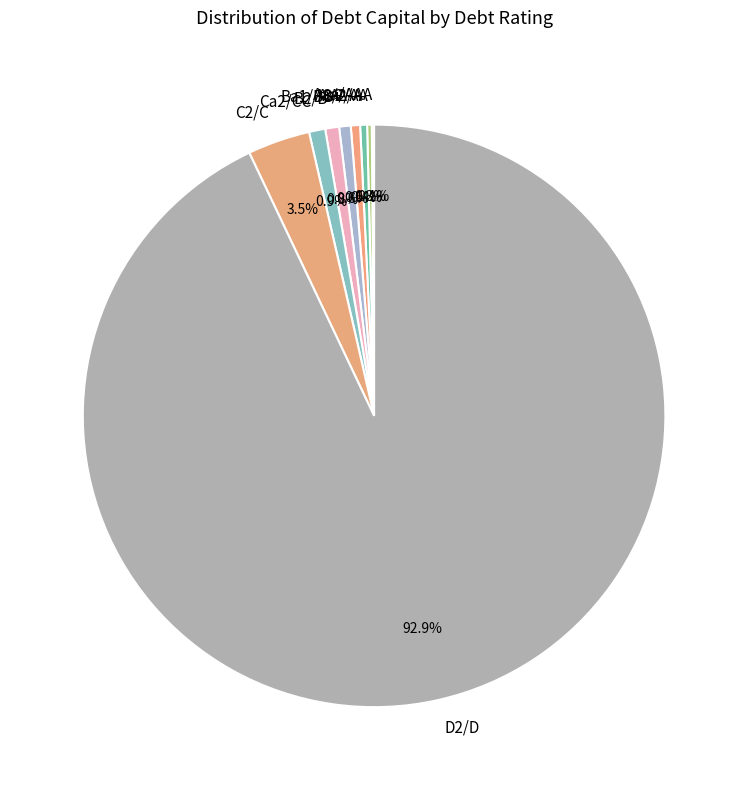

What percentage is NOT represented by Ca2/CC?

99.1%